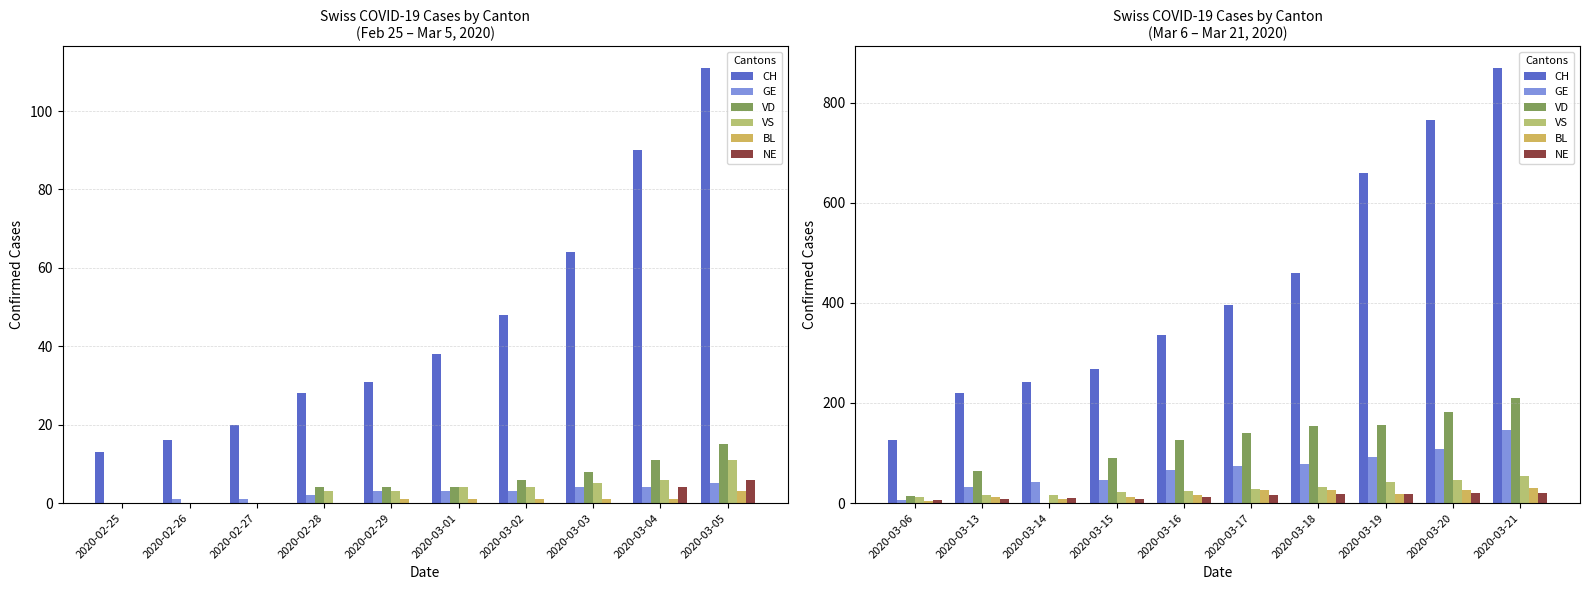

At which category does the chart reach its minimum across all series?

2020-03-14